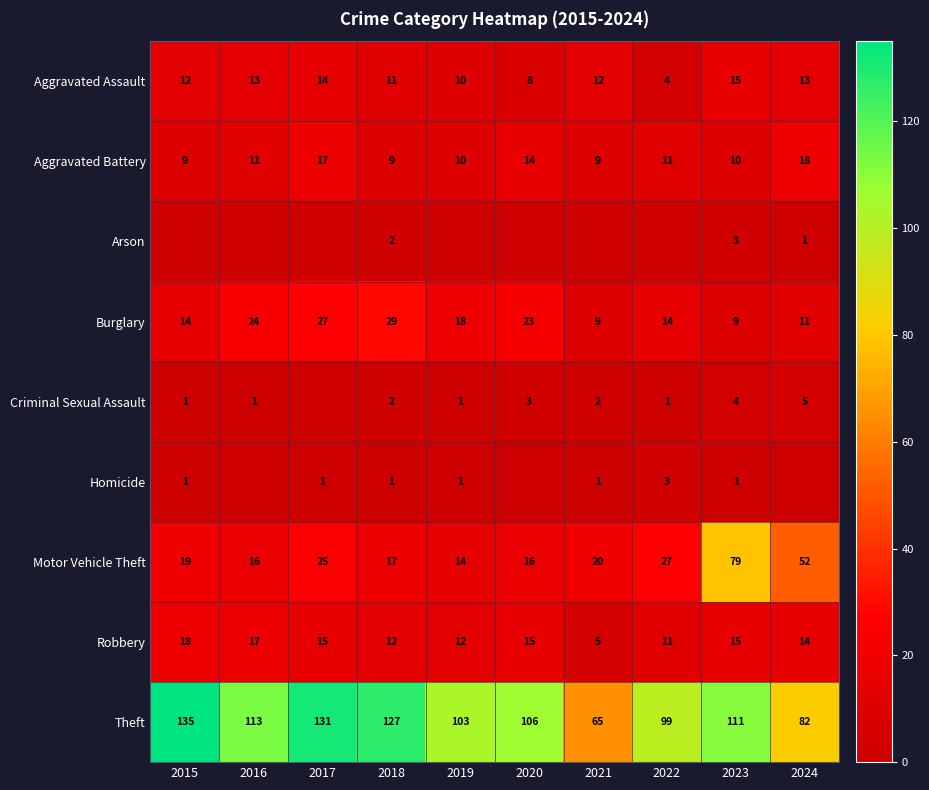

At which label does Aggravated Assault reach its peak?

2023